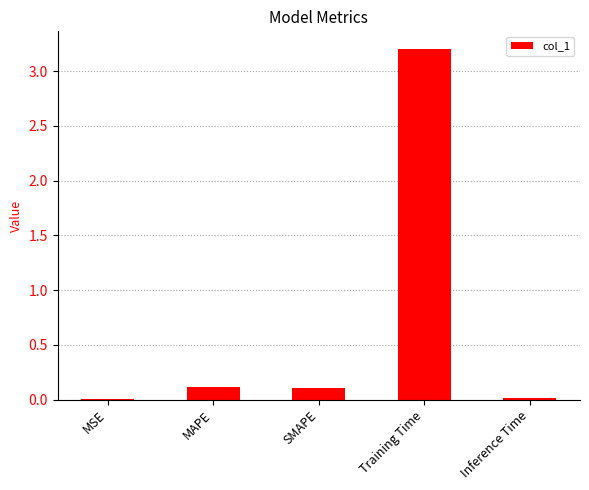

True or false: the data shows 0.1 at SMAPE.

True